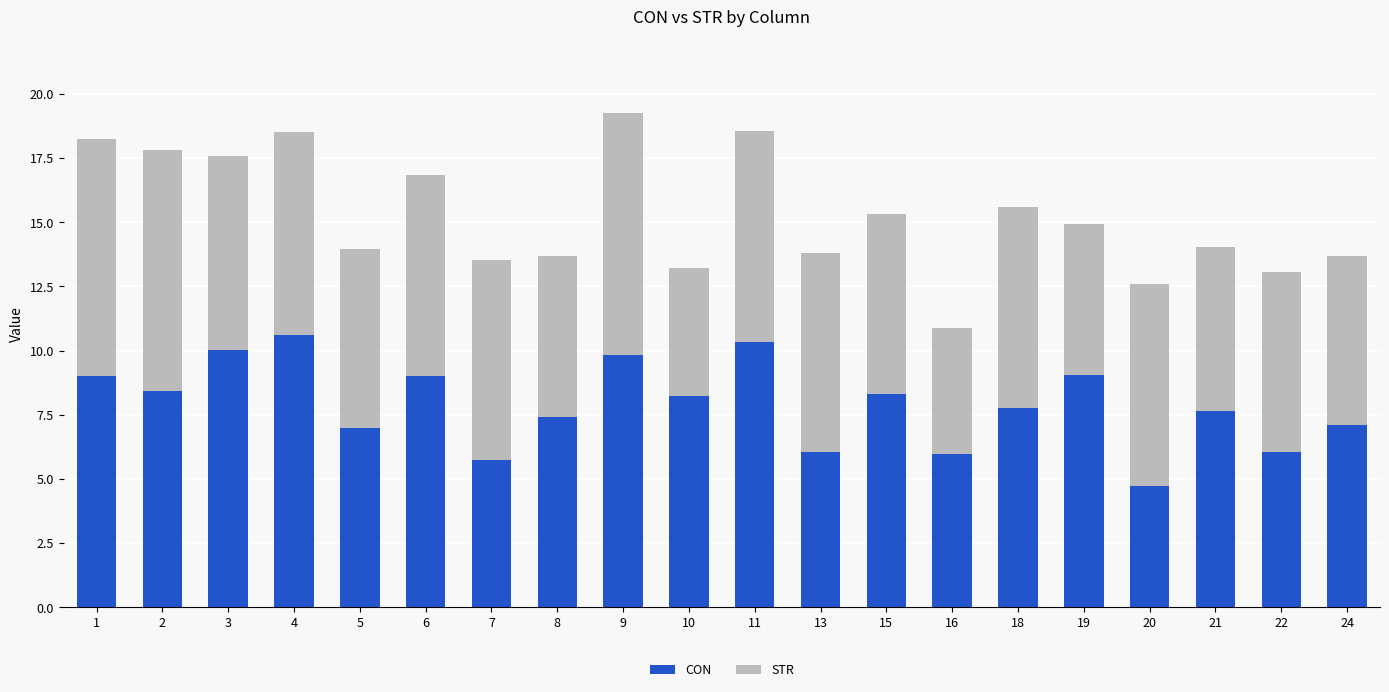

What is the total value across all series at 8?

13.7